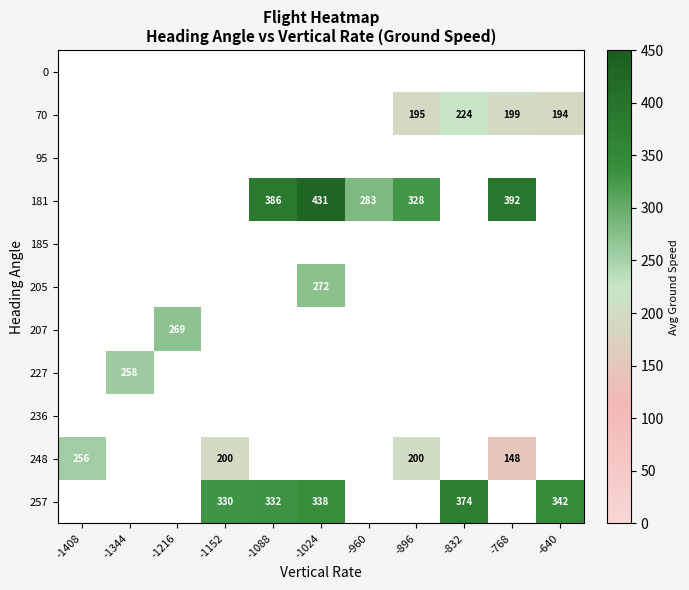

The 248 series shows 148 at -768. True or false?

True